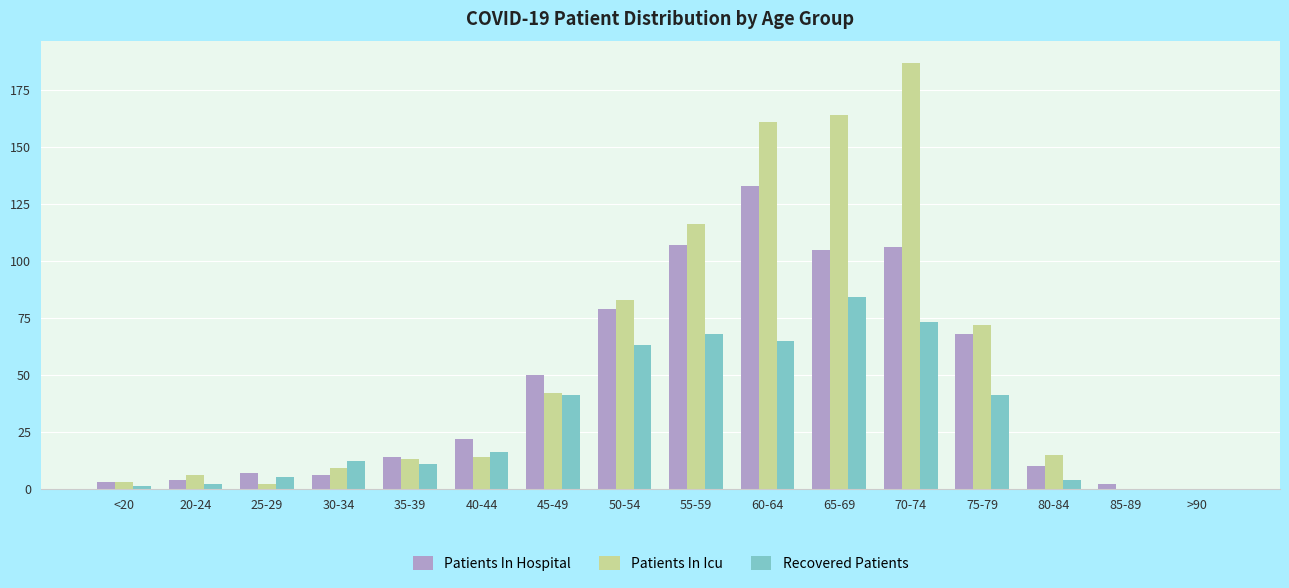

What is the maximum value for Patients In Hospital?

133